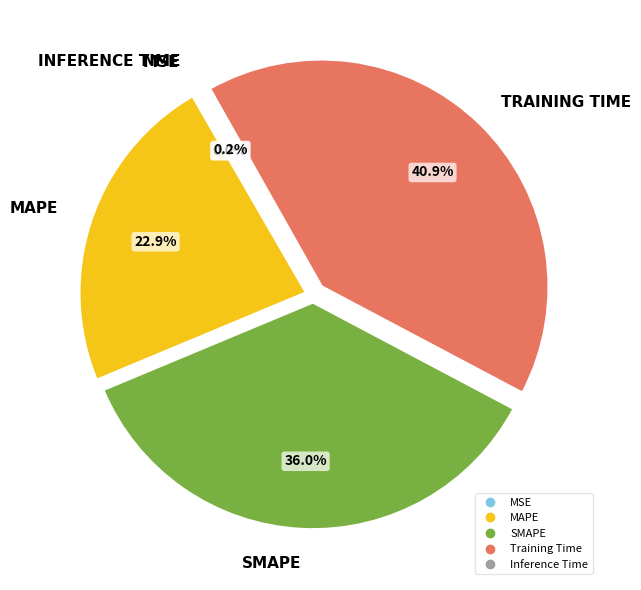

The MAPE slice represents 23% of the pie. True or false?

True